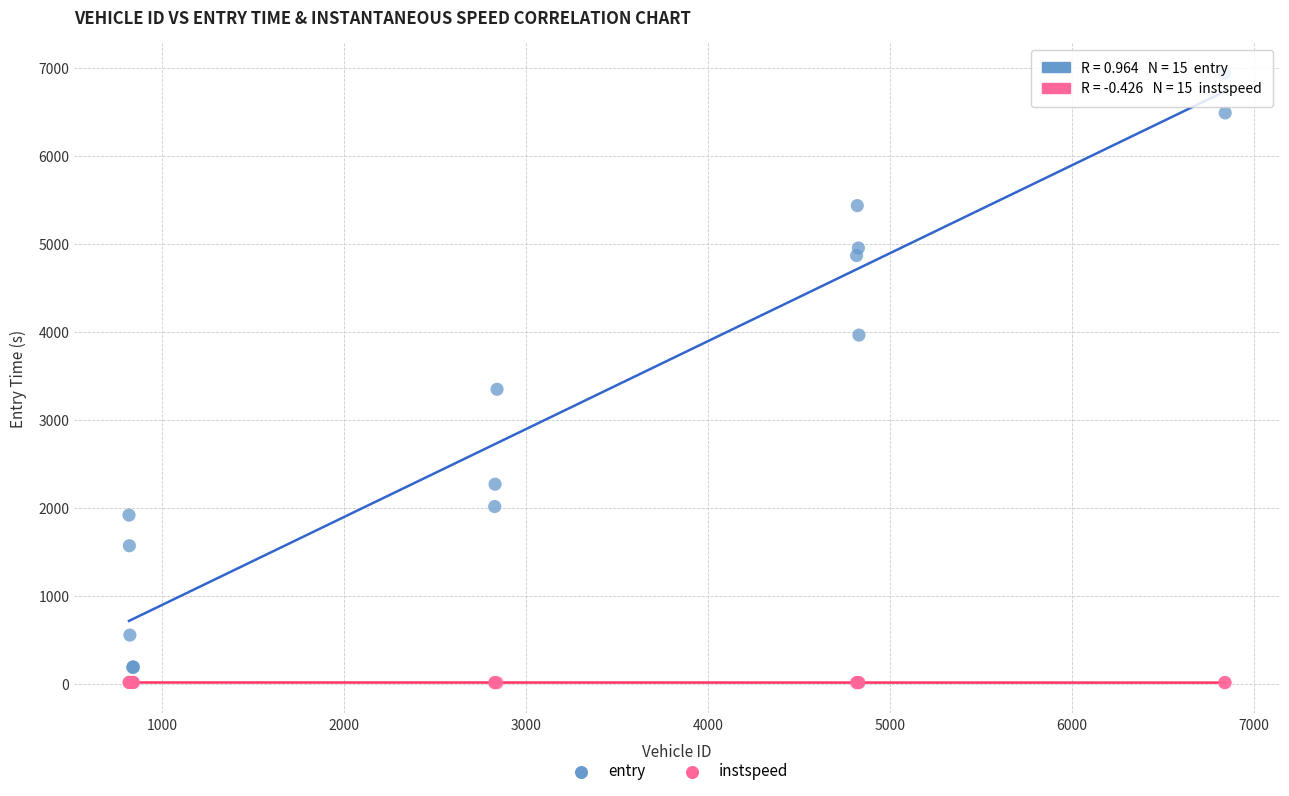

Across all series, what Y value is closest to 3474?

3347.3